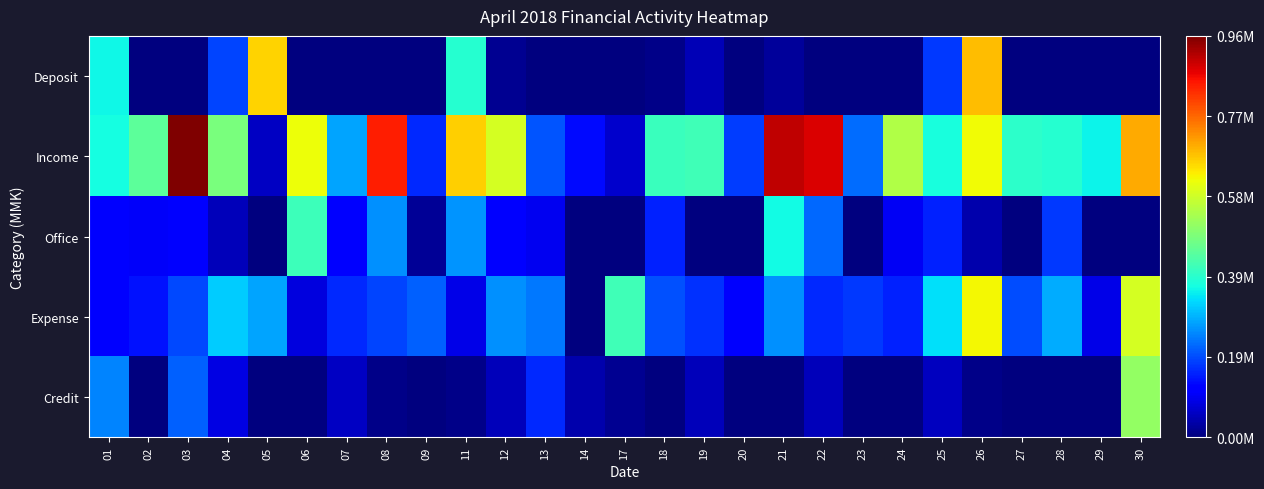

Between 05 and 09, which is larger?

05